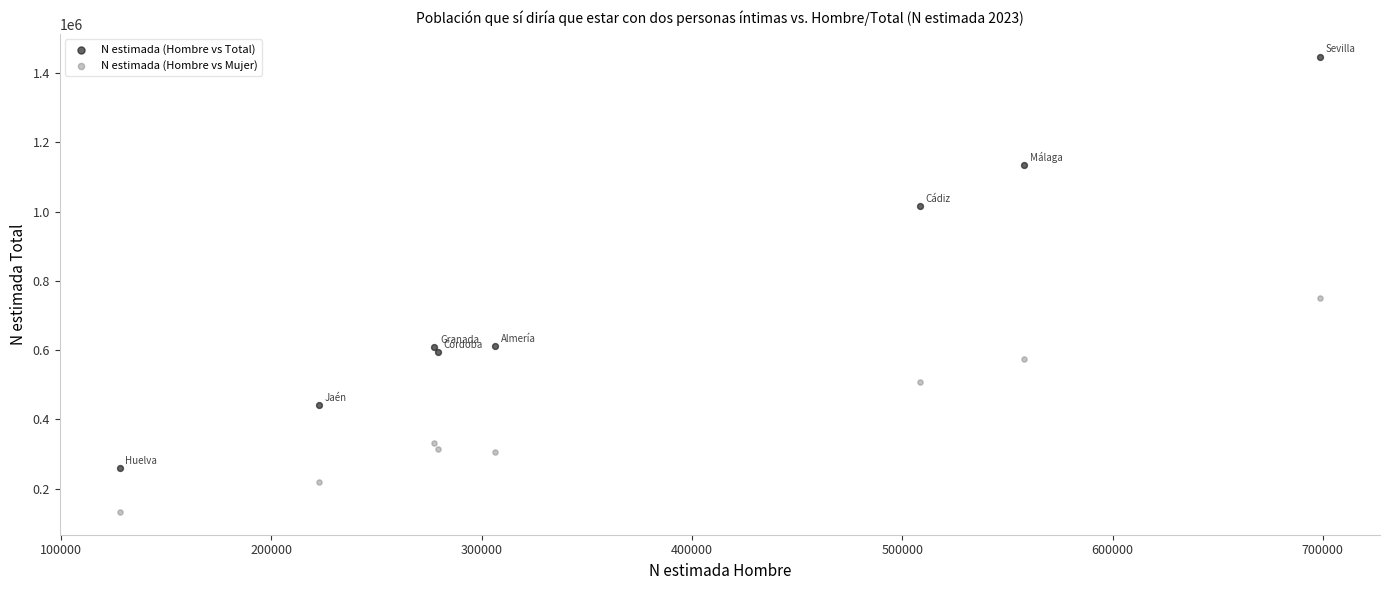

Which series has the largest Y range (max minus min)?

N estimada (Hombre vs Total)